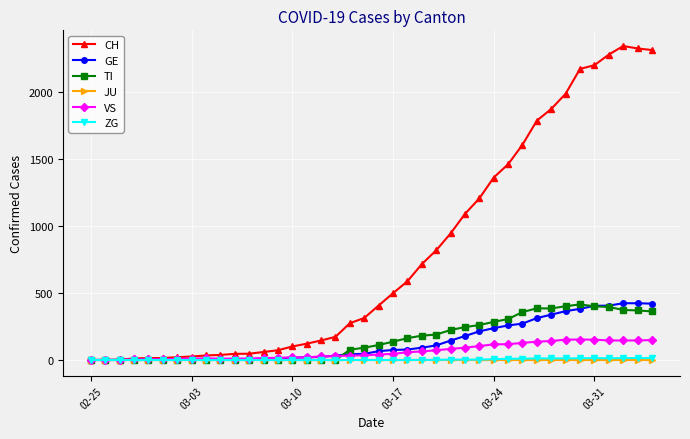

At how many categories does at least one series exceed 2146?

6